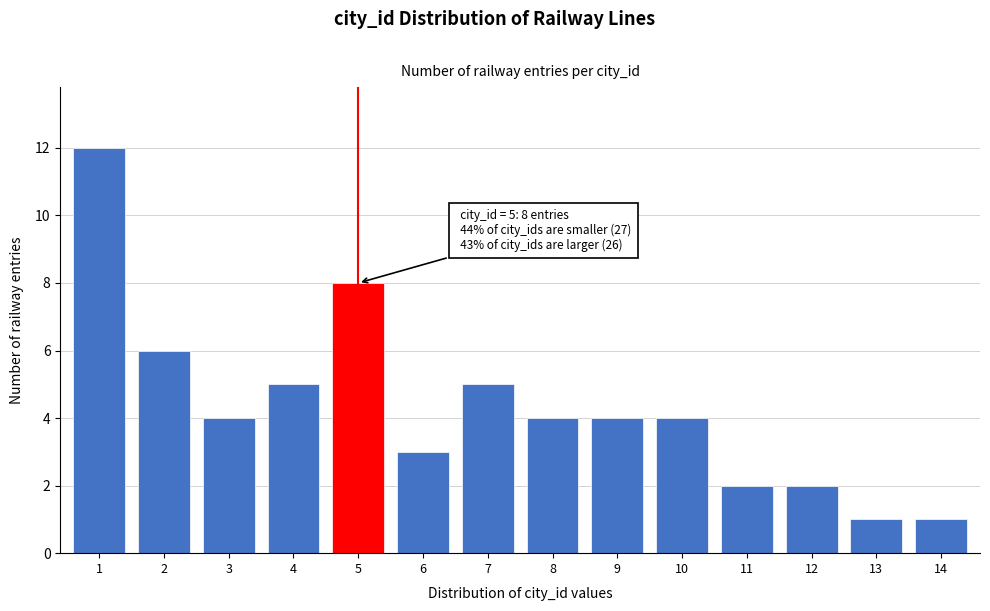

Reading left to right, what are all the values shown in this chart?

12	6	4	5	8	3	5	4	4	4	2	2	1	1